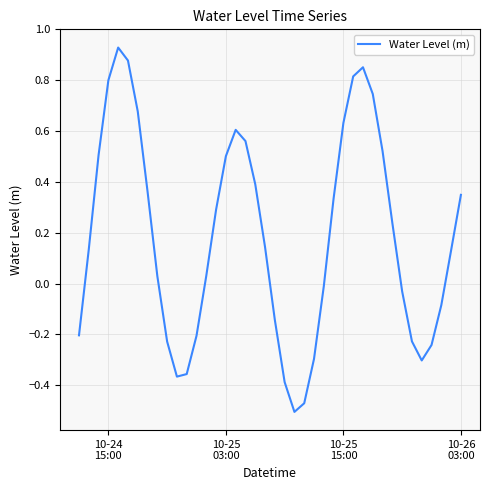

What is the difference between the maximum and minimum values?

1.4